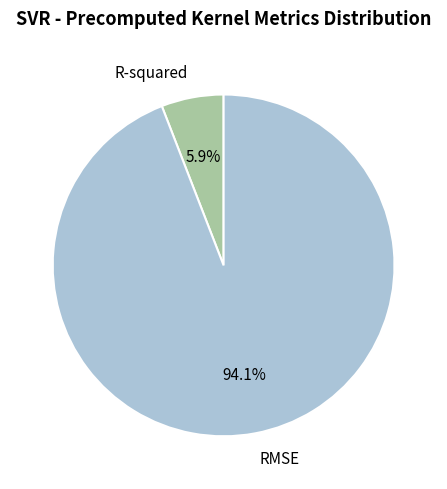

How many slices are in this pie chart?

2